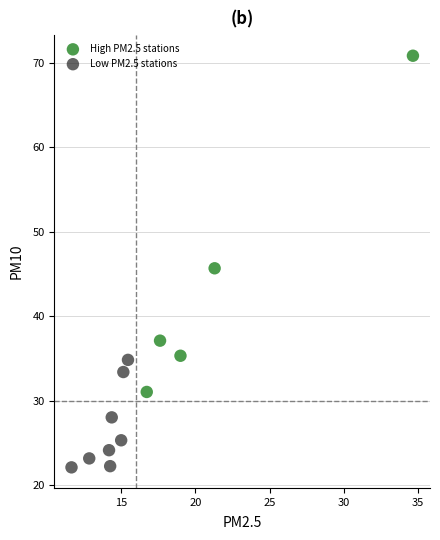

Which series contains the lowest Y value?

Low PM2.5 stations